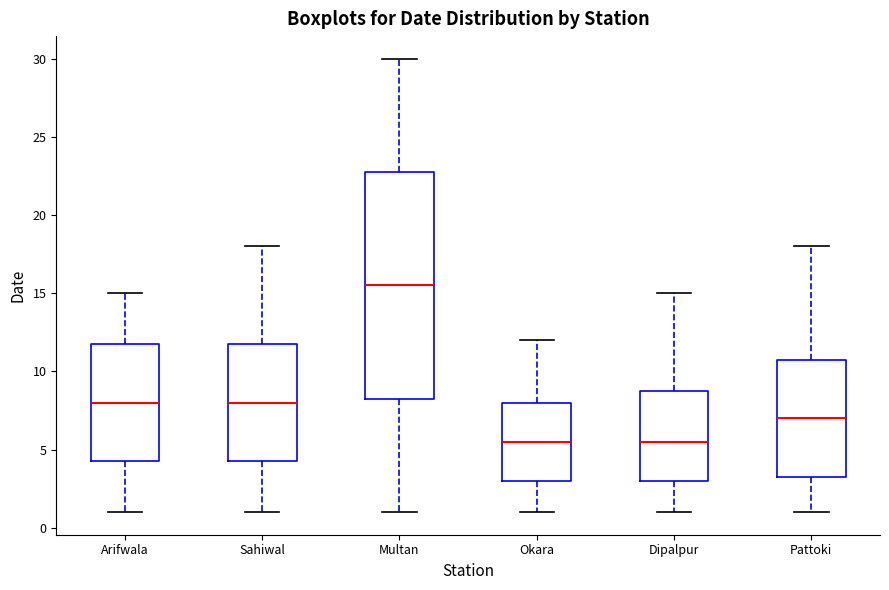

Comparing the boxes themselves (not the whiskers), which one is the tallest?

Multan